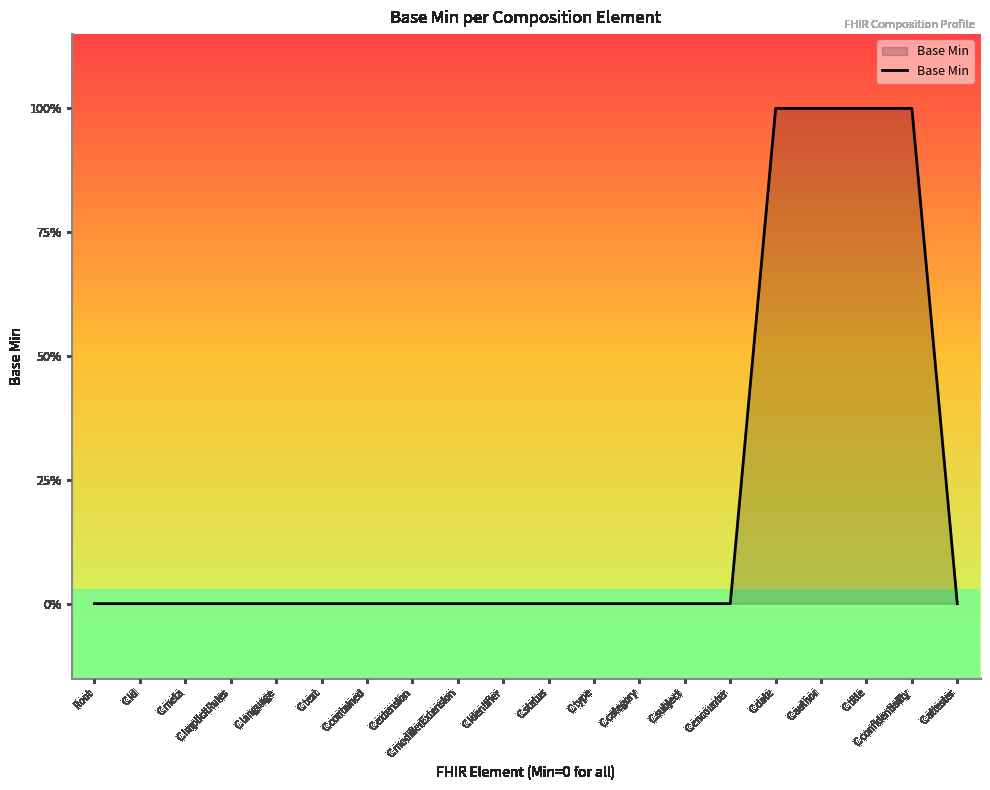

Reading left to right, transcribe all the data shown in this chart.

0	0	0	0	0	0	0	0	0	0	0	0	0	0	0	1	1	1	1	0